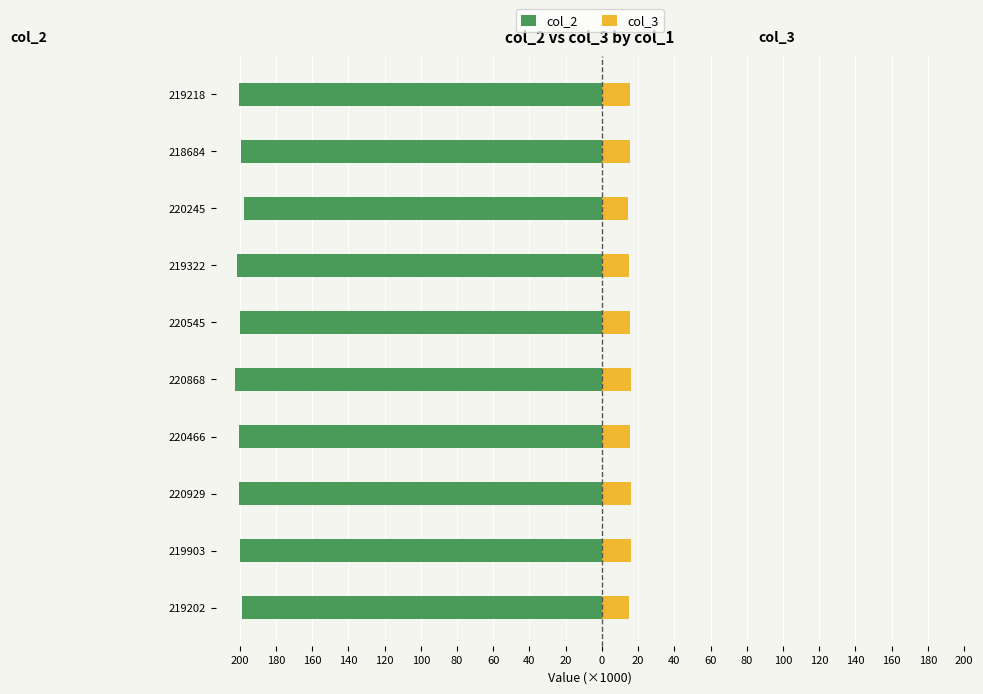

What is the value of the col_3 bar at the 5th from the left?

15.9